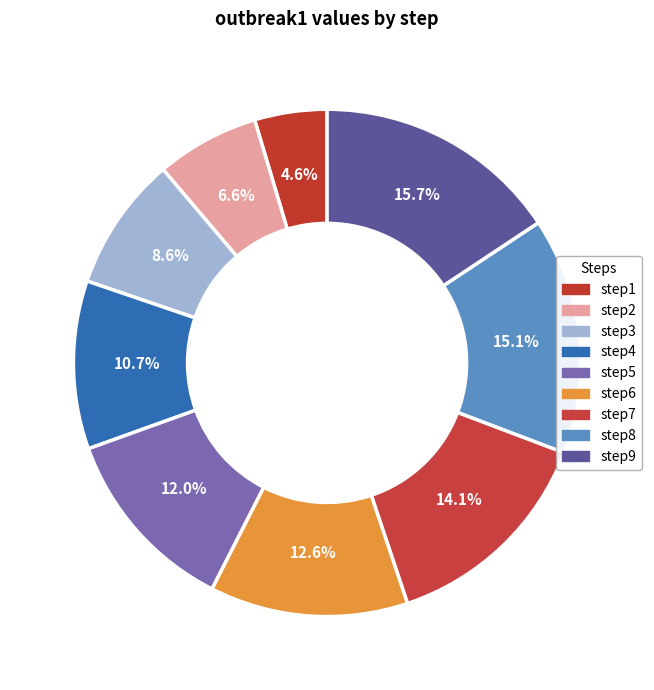

How many slices are in this pie chart?

9